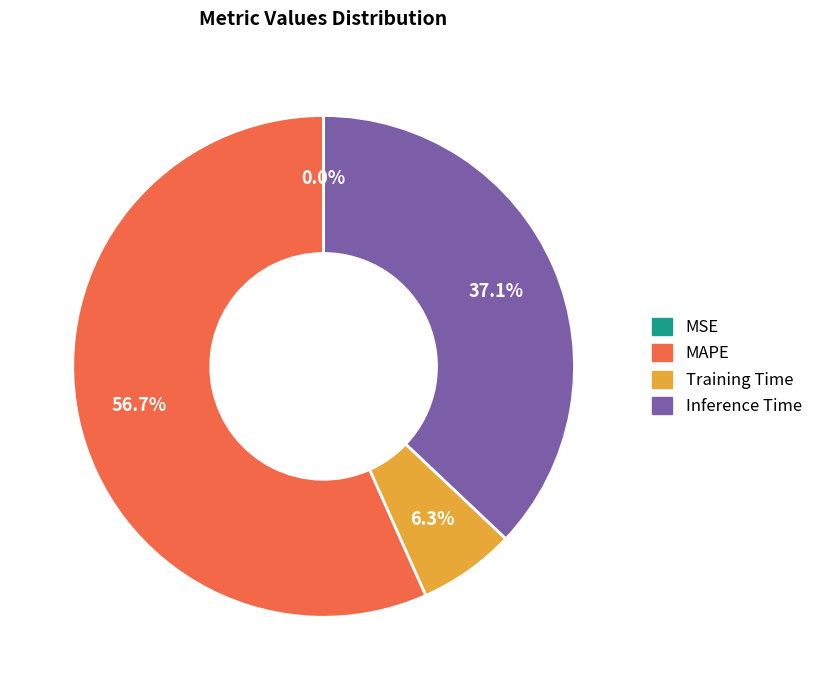

Is there a majority slice in this chart?

Yes